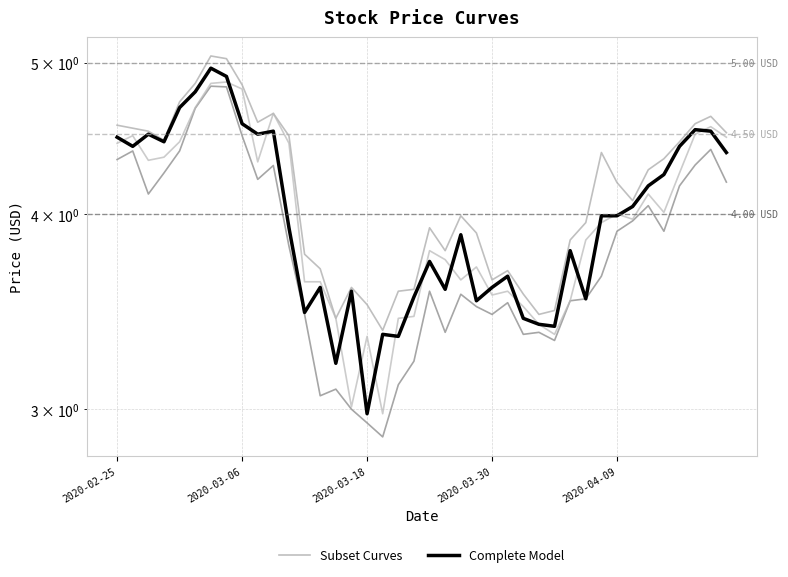

What is the average value of the Subset Curves series?

4.1